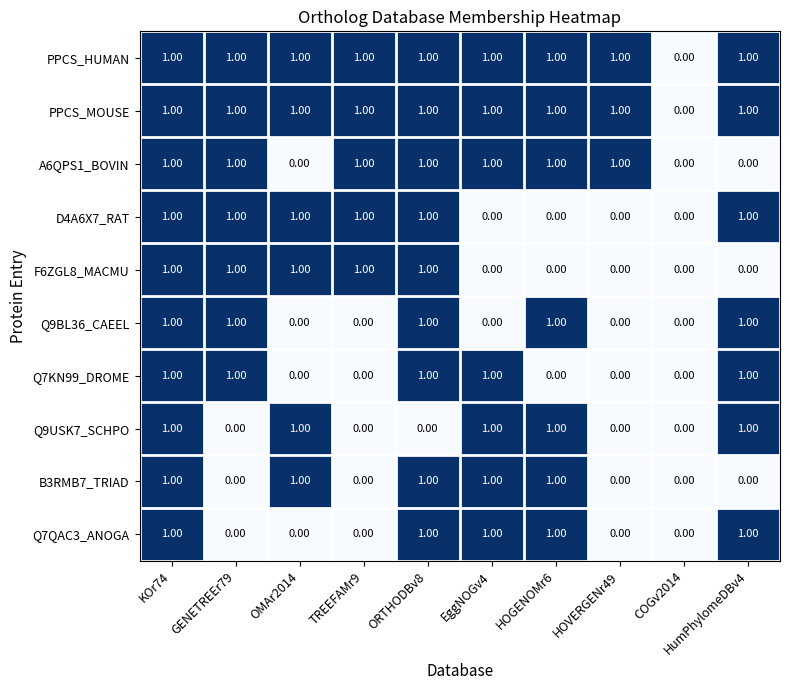

What is the sum of all Q7KN99_DROME values?

5